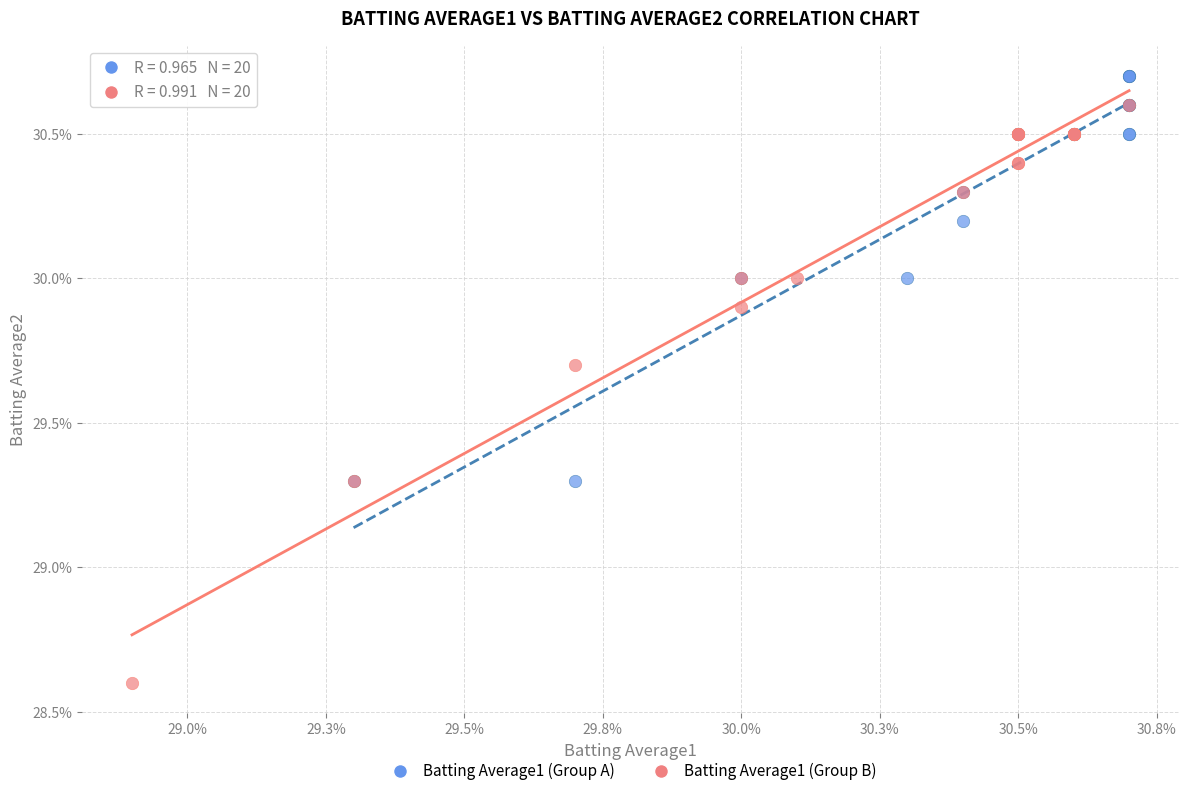

Which series reaches the minimum Y coordinate?

Batting Average1 (Group B)